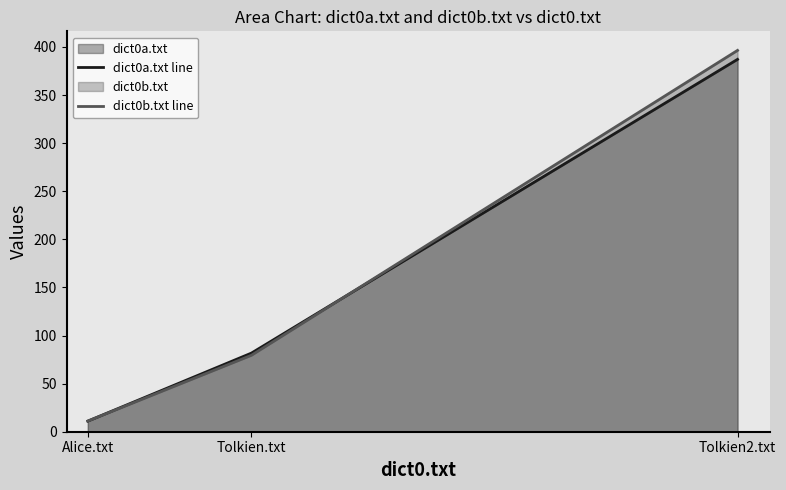

The dict0a.txt line series shows 16.5 at Alice.txt. True or false?

False